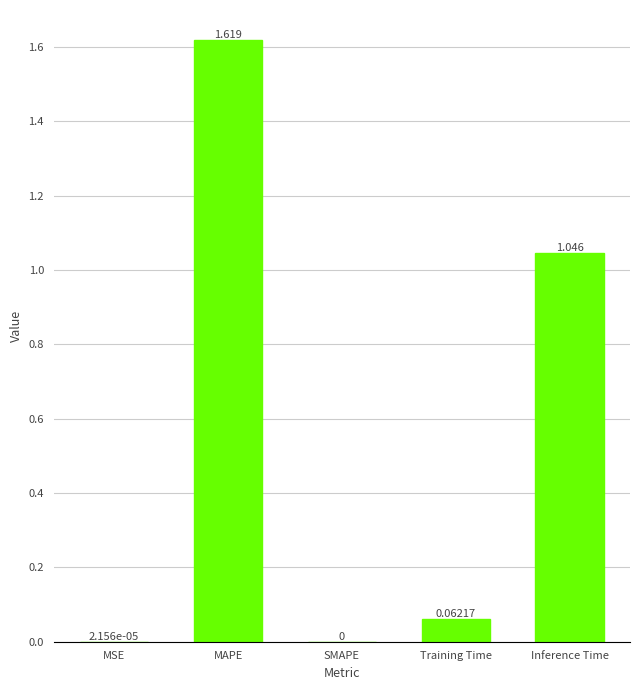

Which label corresponds to the largest value in the chart?

MAPE